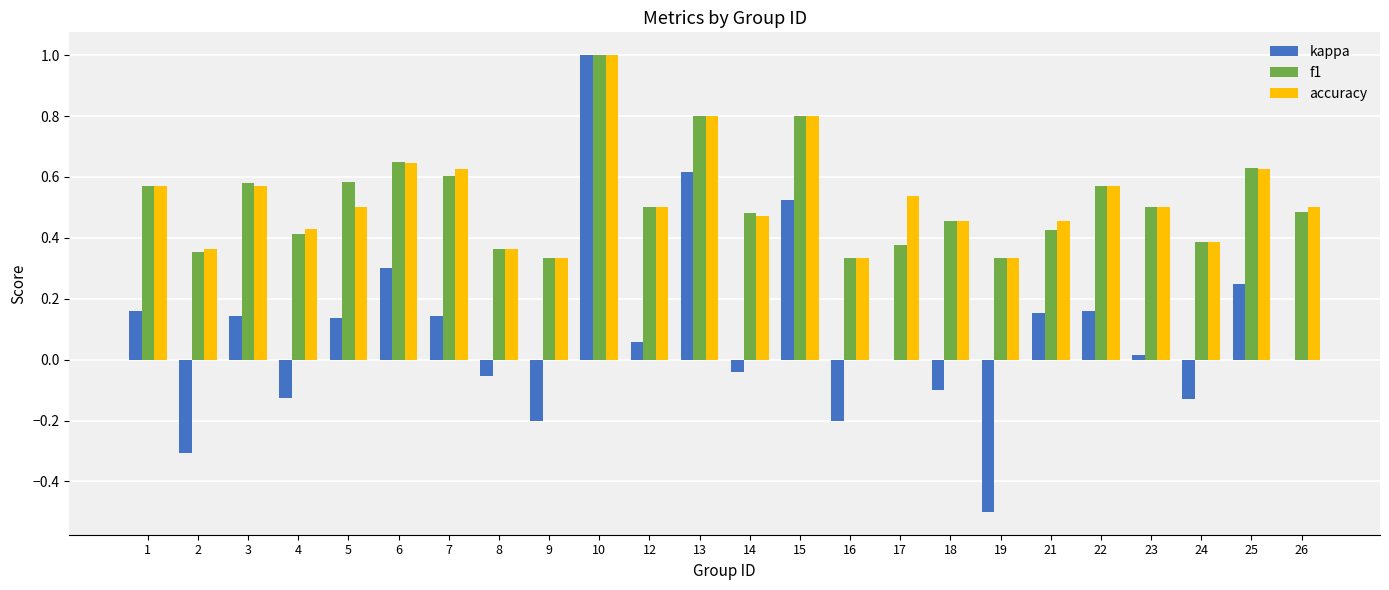

What is the sum of all kappa values?

2.0